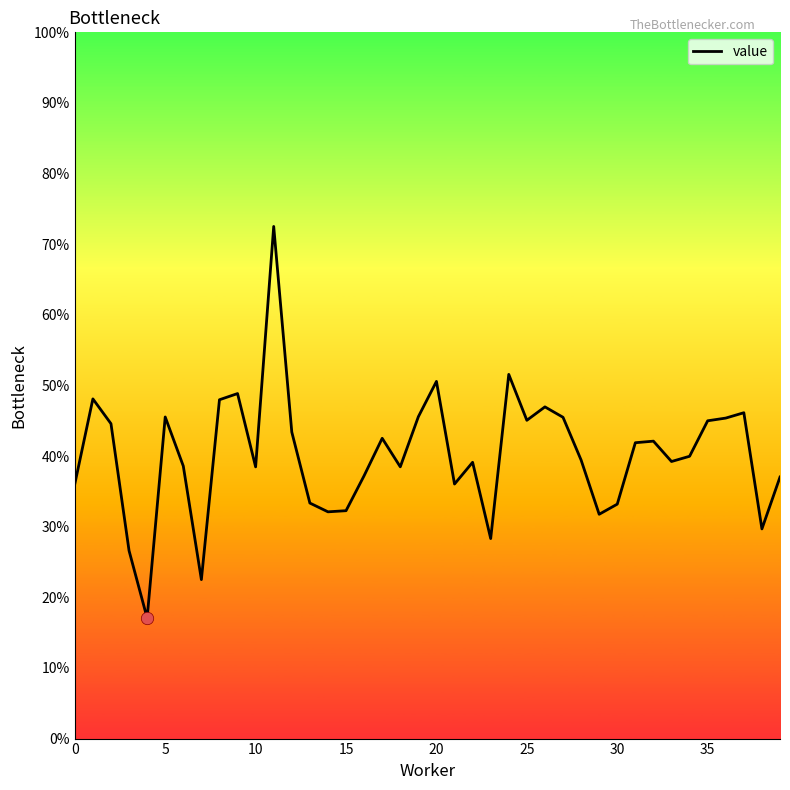

What is the change in value from 23 to 38?

+1.4